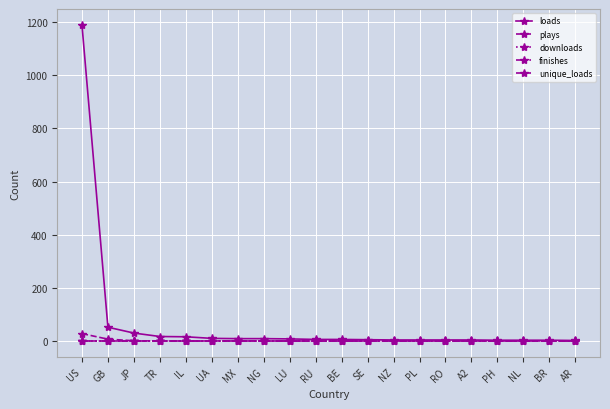

Does the chart have visible grid lines?

Yes